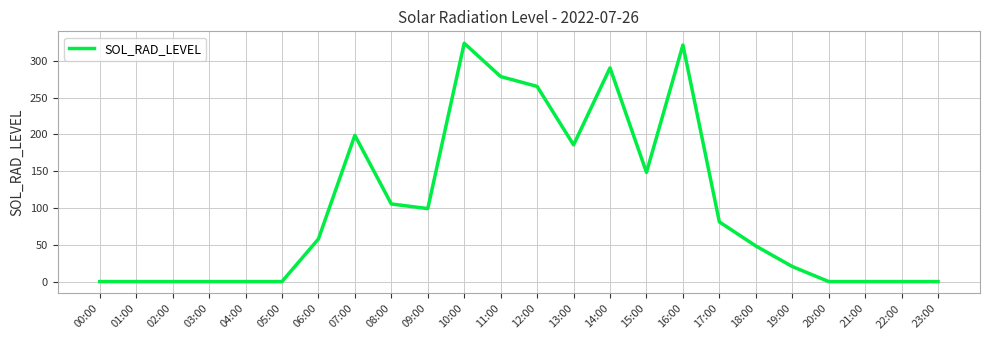

What position from the left is 22:00?

23